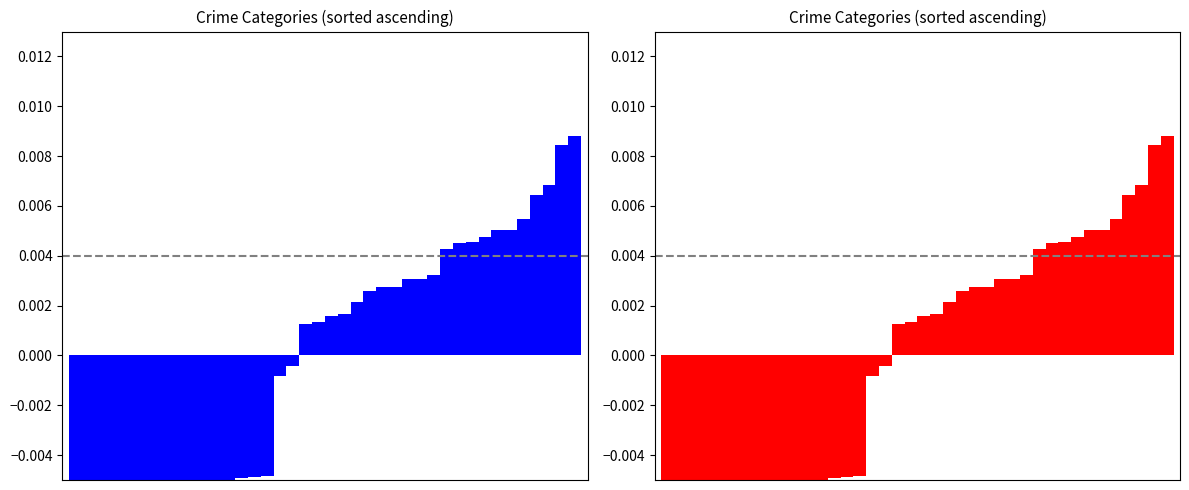

How many series are shown in this chart?

2